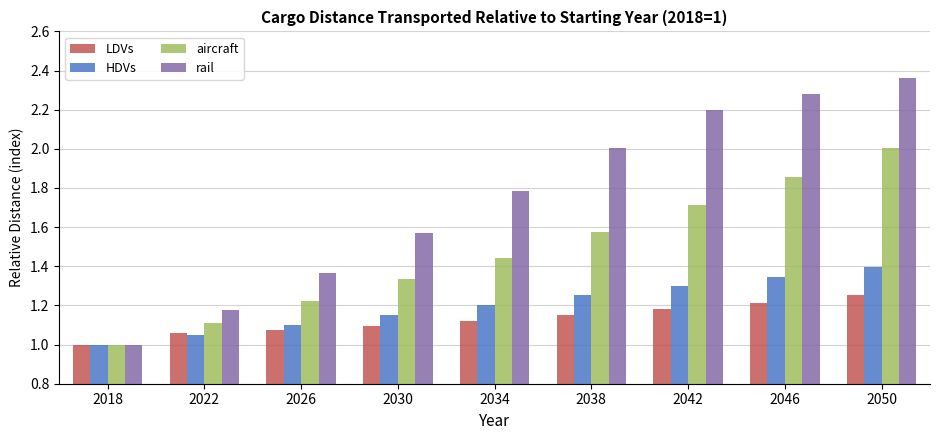

What is the total value across all series at 2018?

4.0